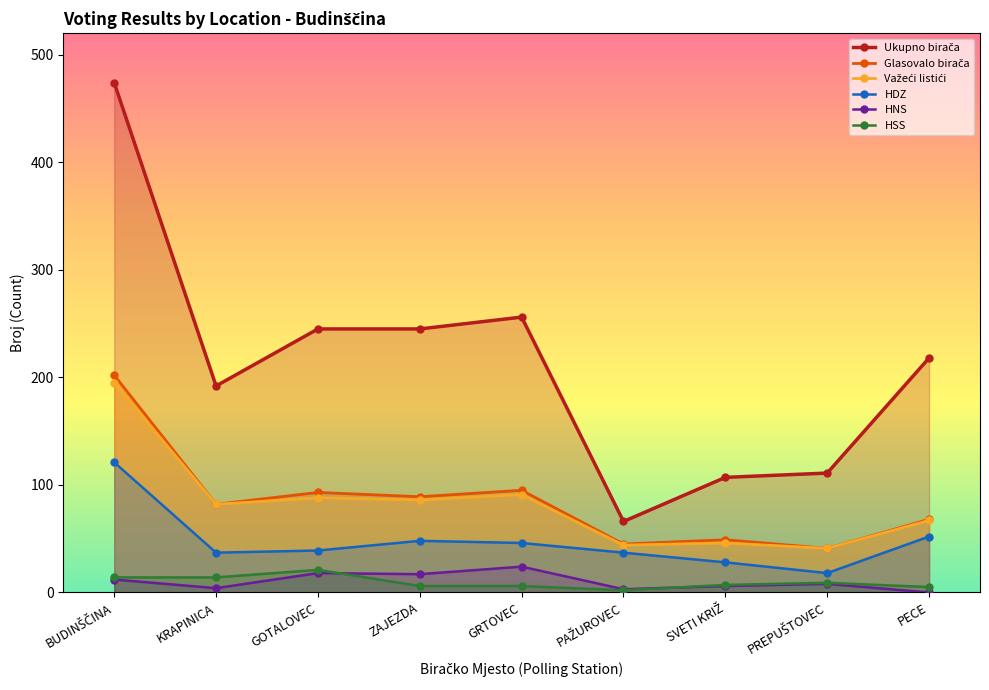

True or false: Glasovalo birača and Ukupno birača intersect in this chart.

False